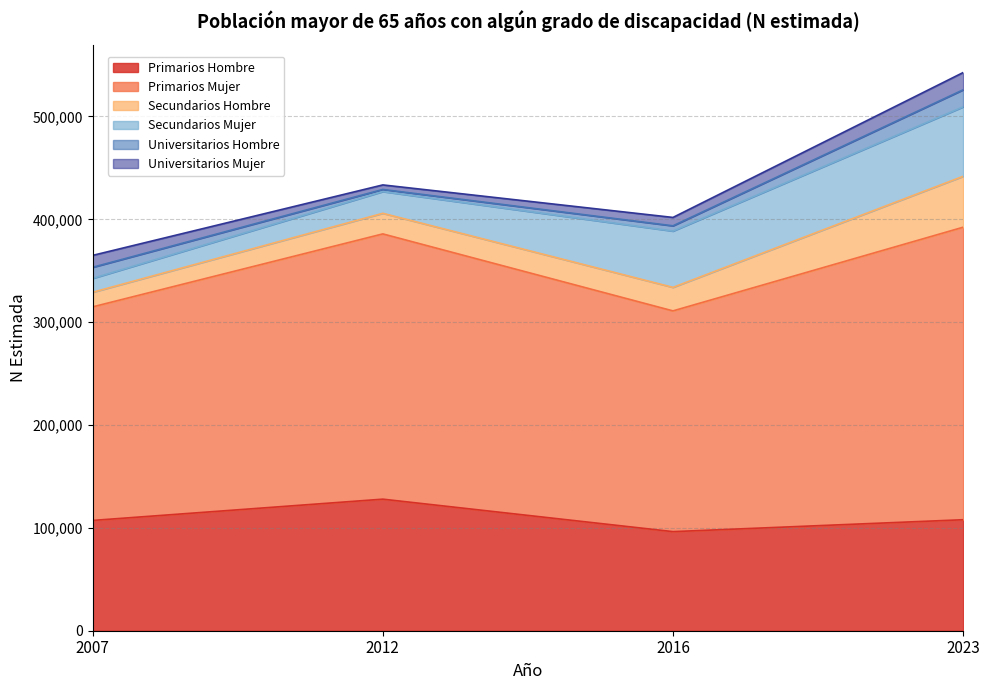

Count the number of data series in this chart.

6